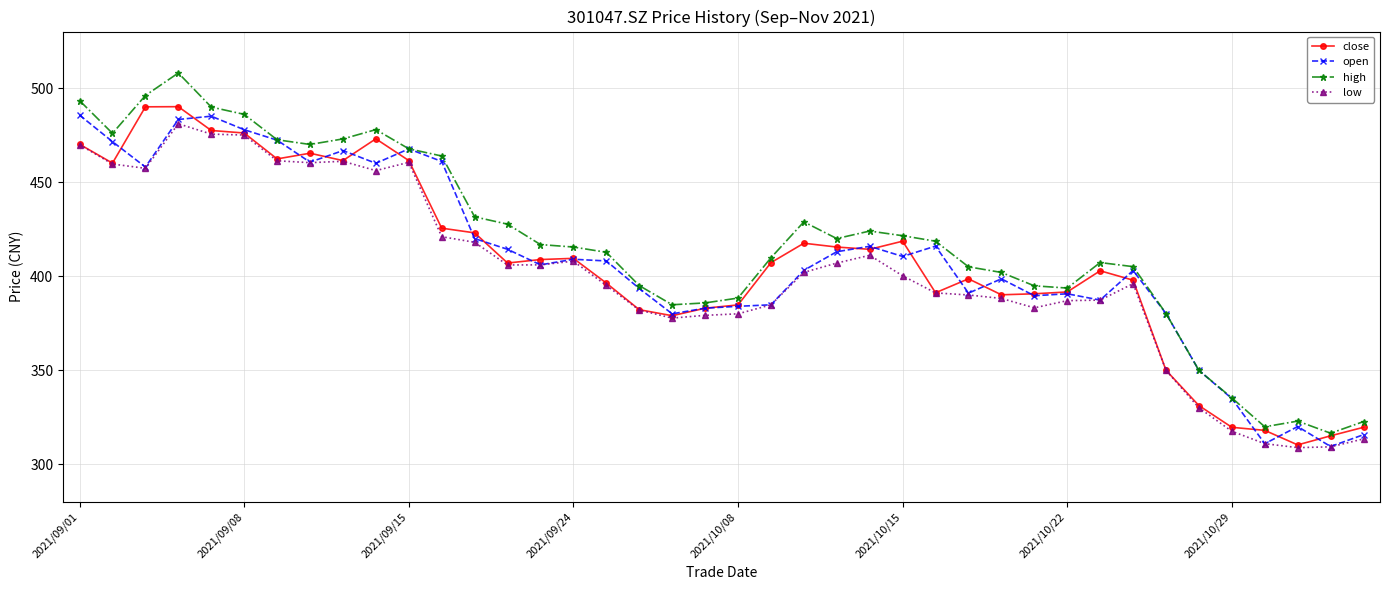

True or false: low has more than 0 interior local peaks.

True